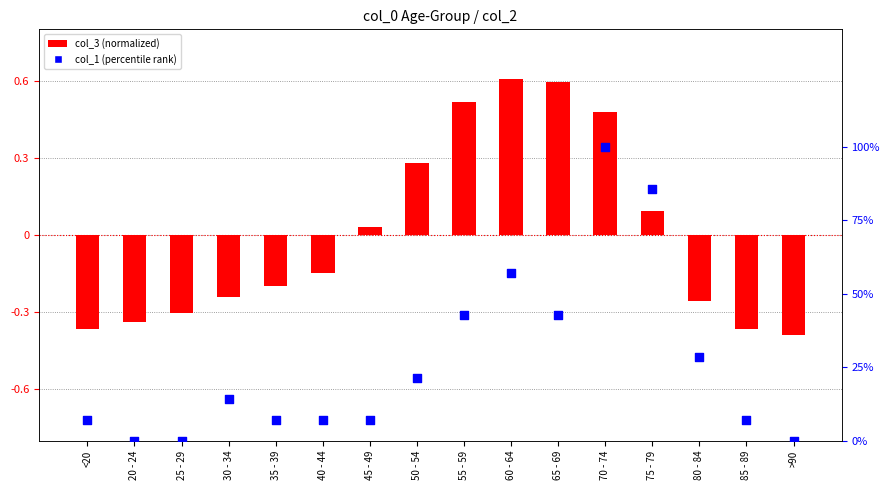

Which series has the largest Y range (max minus min)?

col_1